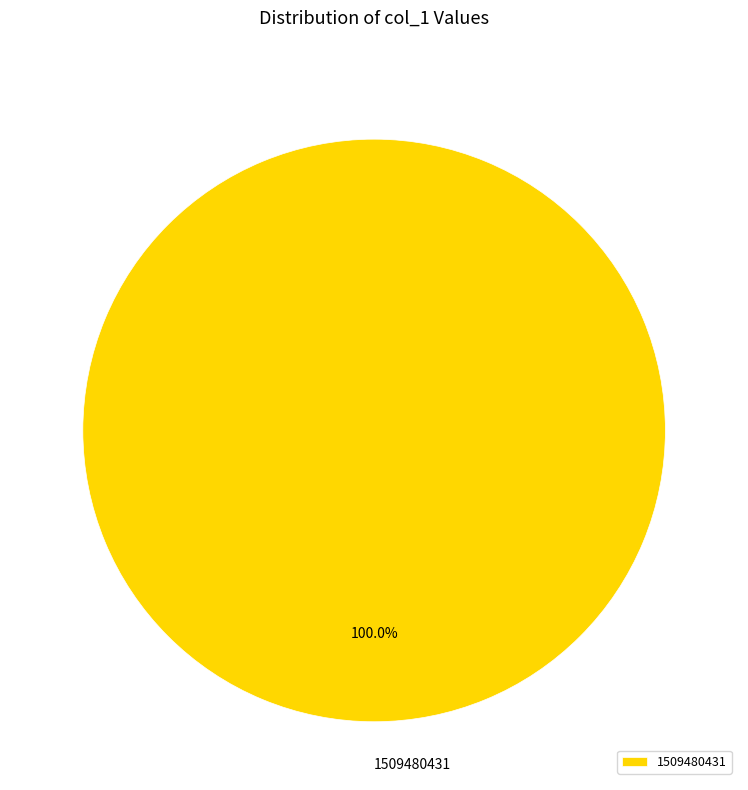

Does 1509480431 account for over 50% of the chart?

Yes